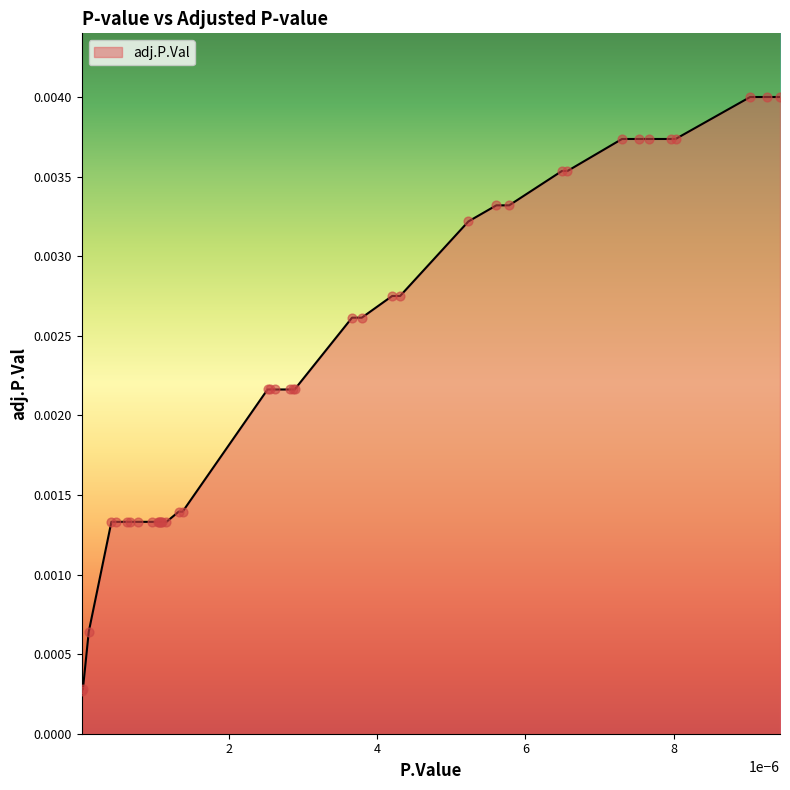

Does the chart have visible grid lines?

No